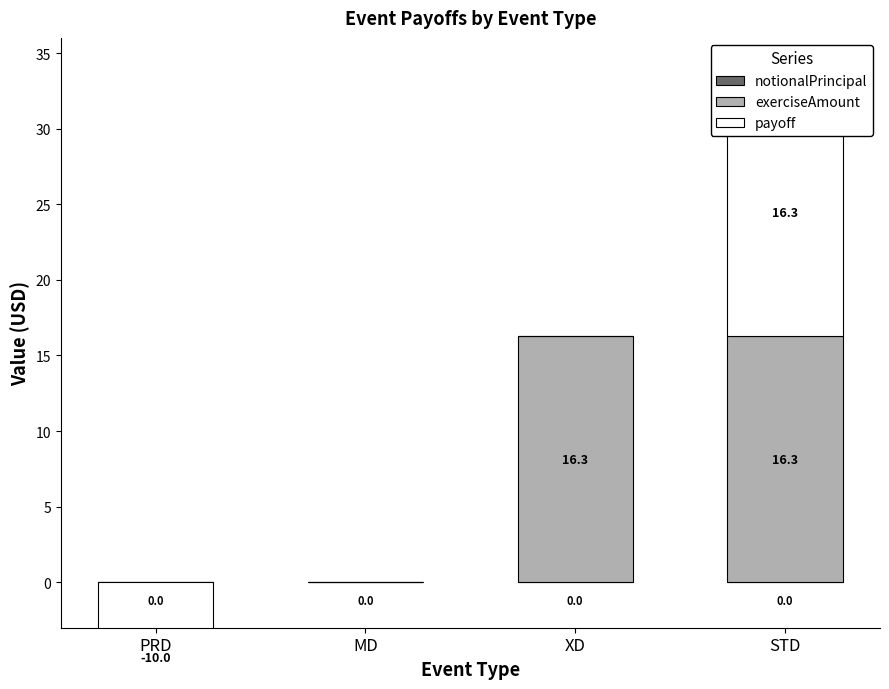

How many groups of bars are there?

4